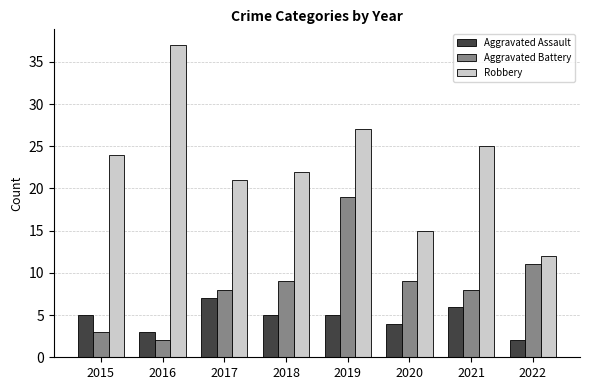

Which category has the highest value in the Aggravated Battery series?

2019